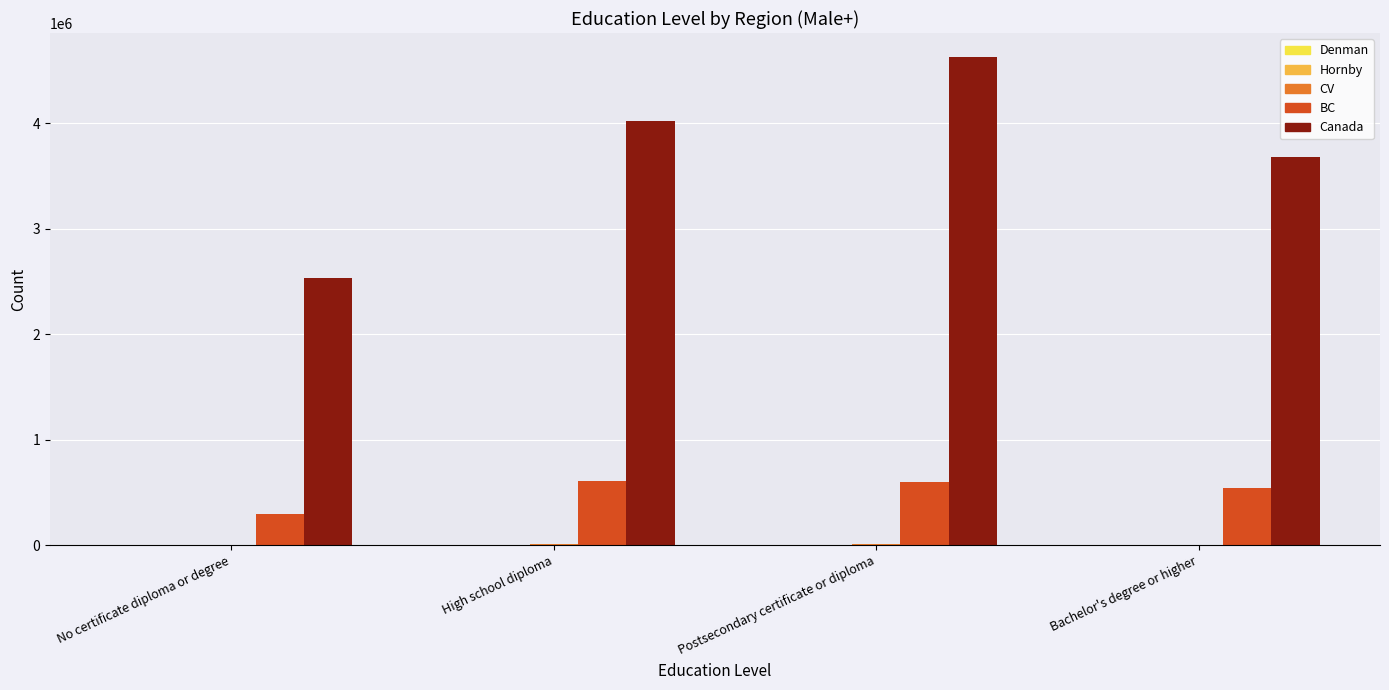

At which category is the sum across all series the highest?

Postsecondary certificate or diploma